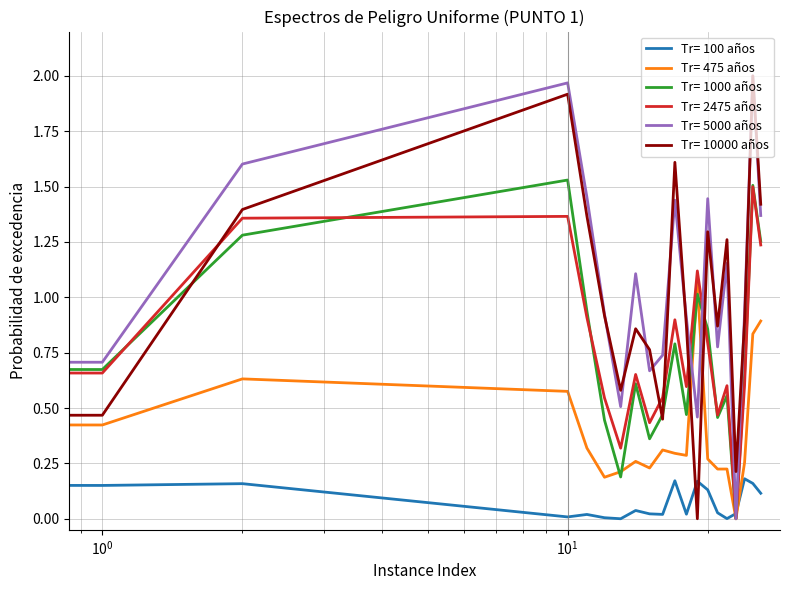

Is this an area chart (filled region under the line)?

No